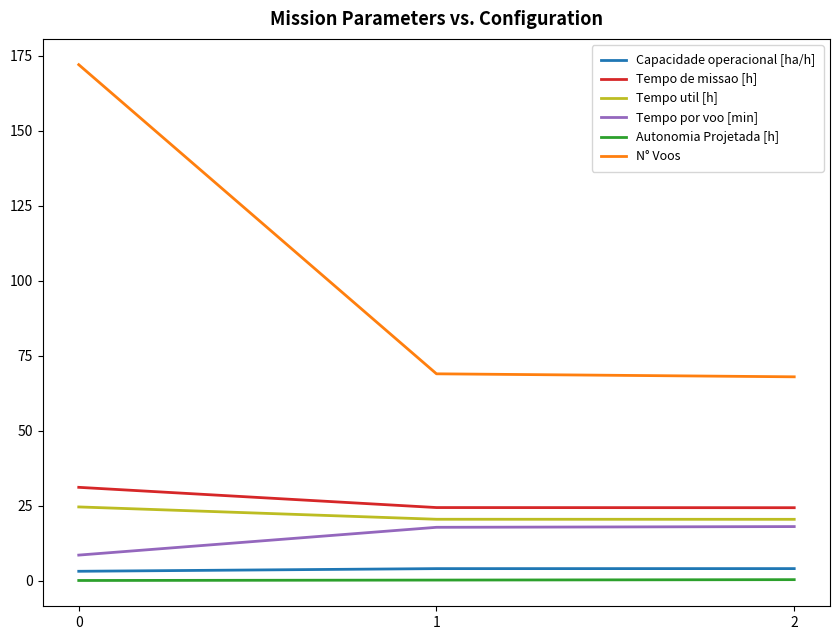

What is the lowest value of the Tempo util [h] series?

20.5